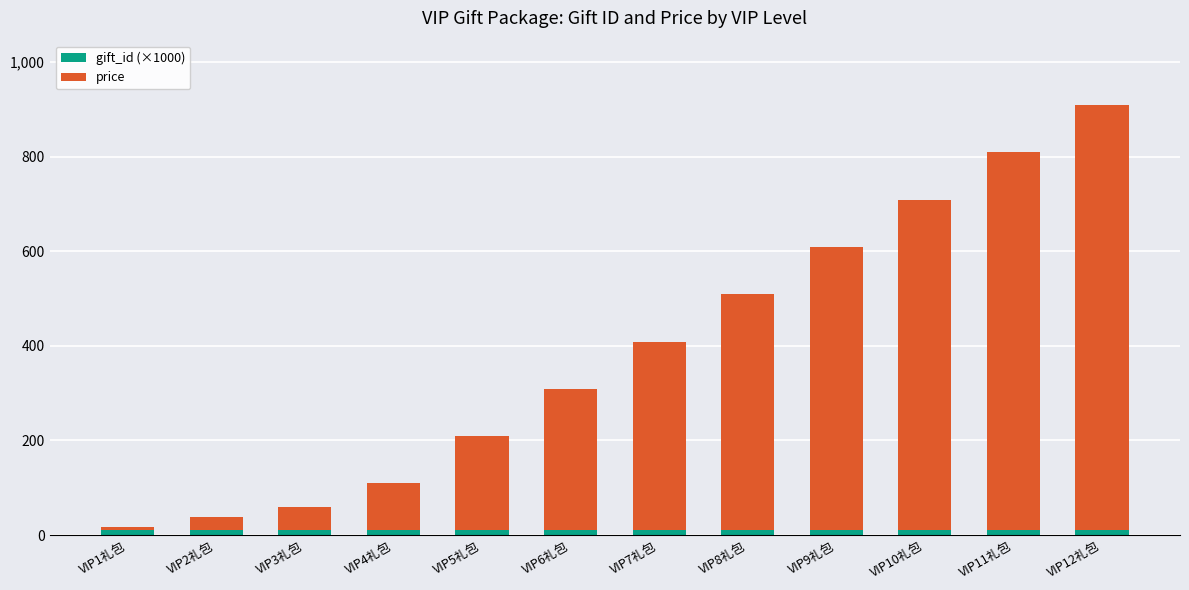

At which category is the sum across all series the highest?

VIP12礼包